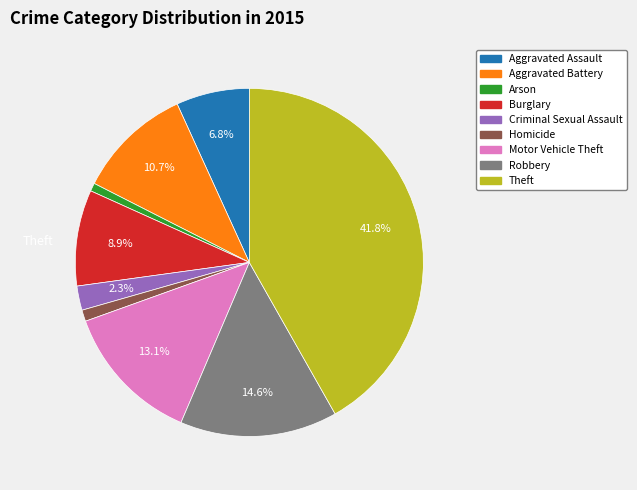

Count the number of slices in the pie.

9